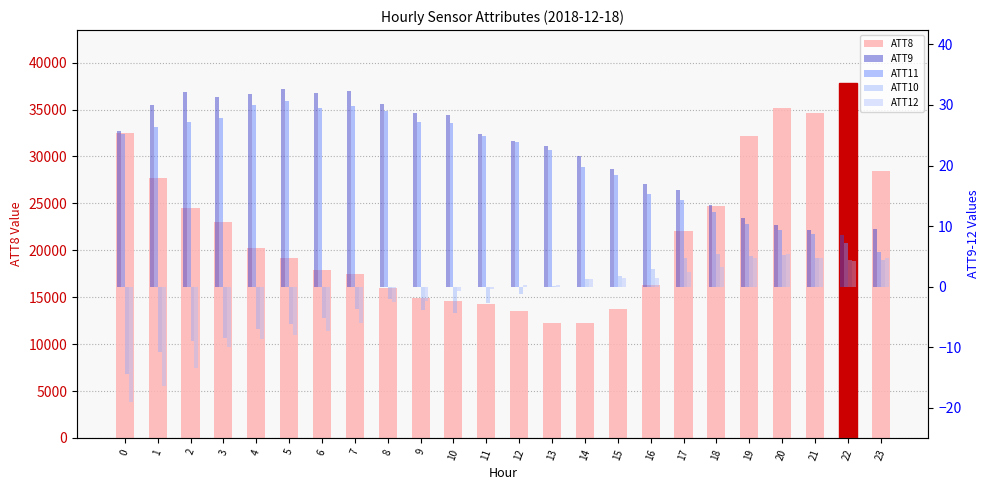

The value of ATT8 at 18 is 5367.8. True or false?

False